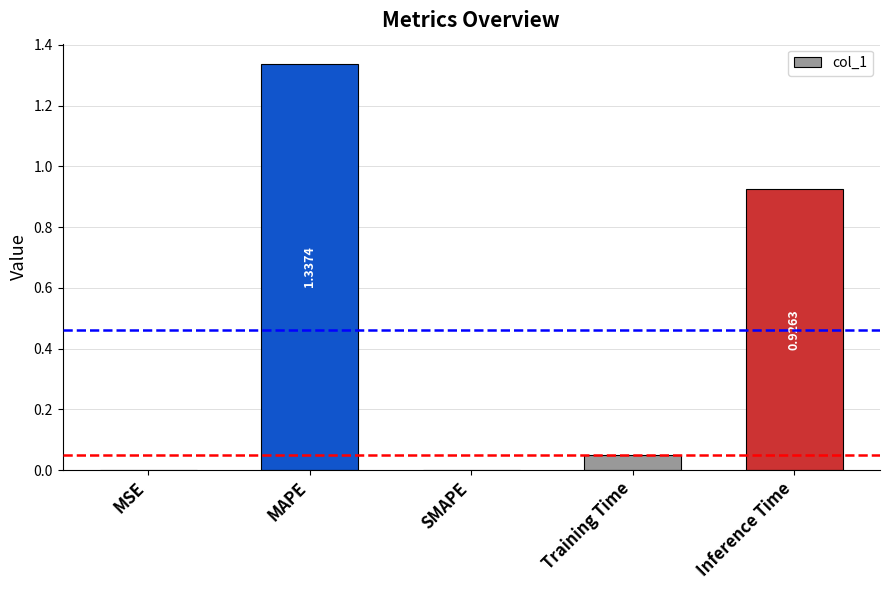

How many data points does each series have?

5